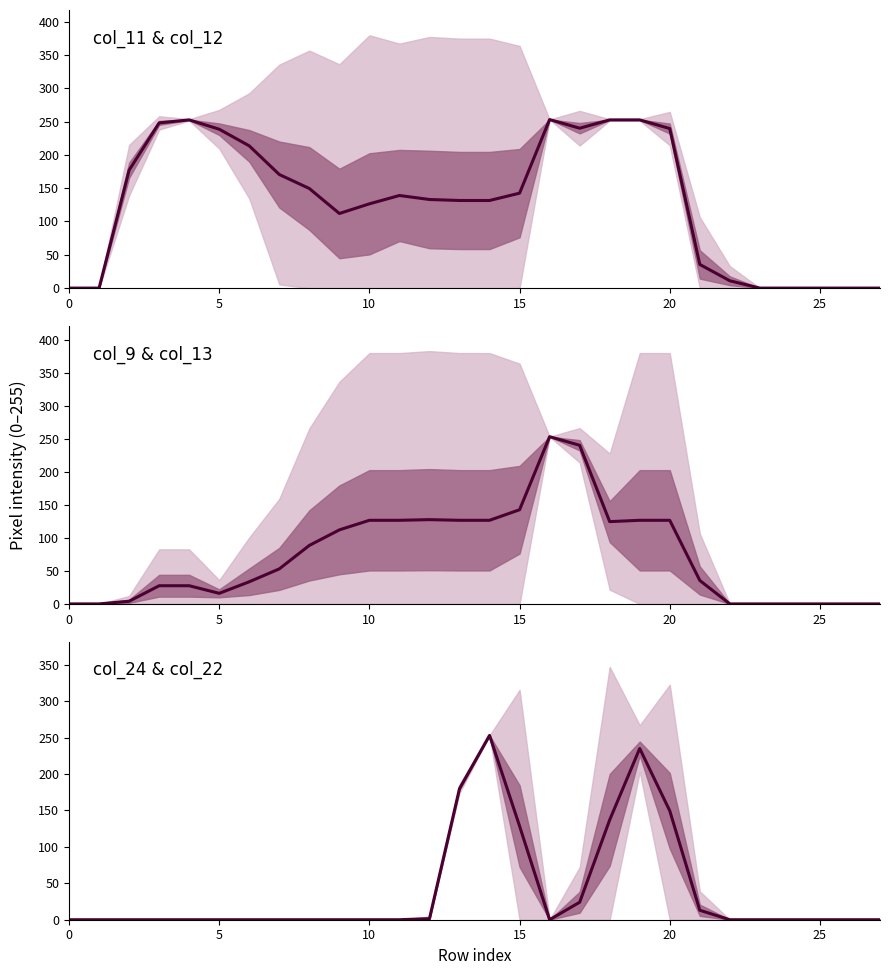

Reading left to right, extract all data points from this chart.

0.0	0.0	0.0	0.0	0.0	0.0	0.0	0.0	0.0	0.0	0.0	0.0	1.5	180.0	253.0	128.5	0.0	24.0	137.0	235.0	149.5	13.0	0.0	0.0	0.0	0.0	0.0	0.0